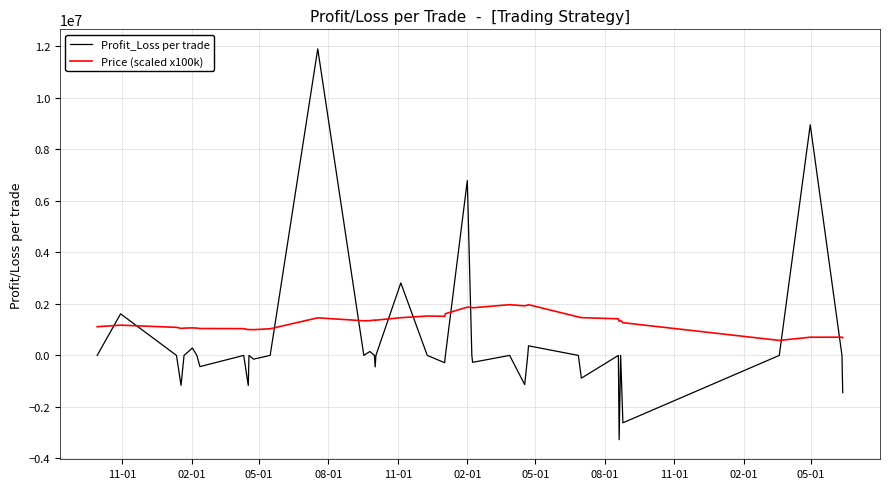

Is this an area chart (filled region under the line)?

No